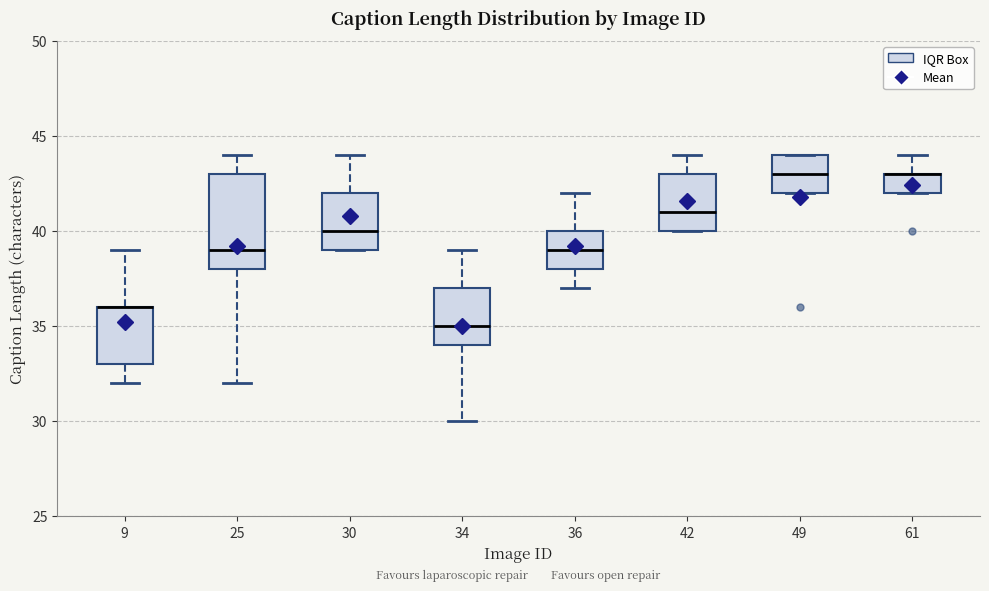

Reading left to right, read every box against the y-axis: the position of its median line, the range the box covers, and the ends of its whiskers. The values are not printed on the chart, so give them approximately, as read against the axis.

9: median 36 (drawn on the box's upper edge), box 33 to 36, whiskers 32 to 39
25: median 39, box 38 to 43, whiskers 32 to 44
30: median 40, box 39 to 42, whiskers 39 to 44
34: median 35, box 34 to 37, whiskers 30 to 39
36: median 39, box 38 to 40, whiskers 37 to 42
42: median 41, box 40 to 43, whiskers 40 to 44
49: median 43, box 42 to 44, whiskers 42 to 44
61: median 43 (drawn on the box's upper edge), box 42 to 43, whiskers 42 to 44